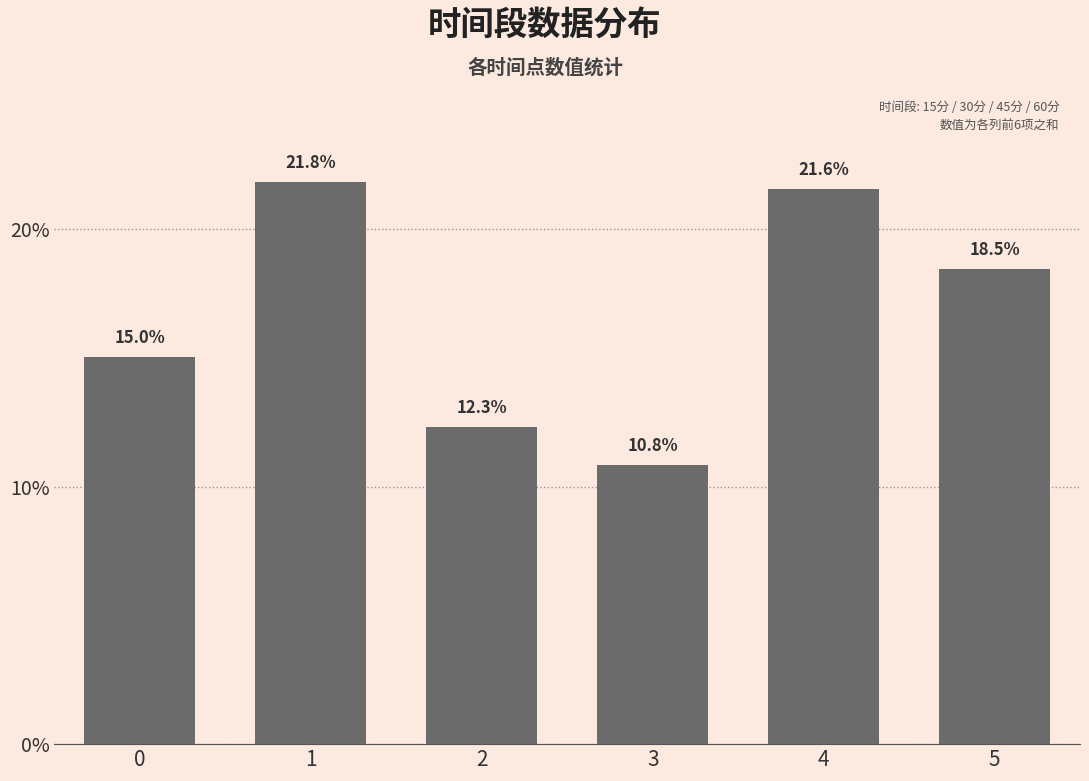

How many data points does each series have?

6